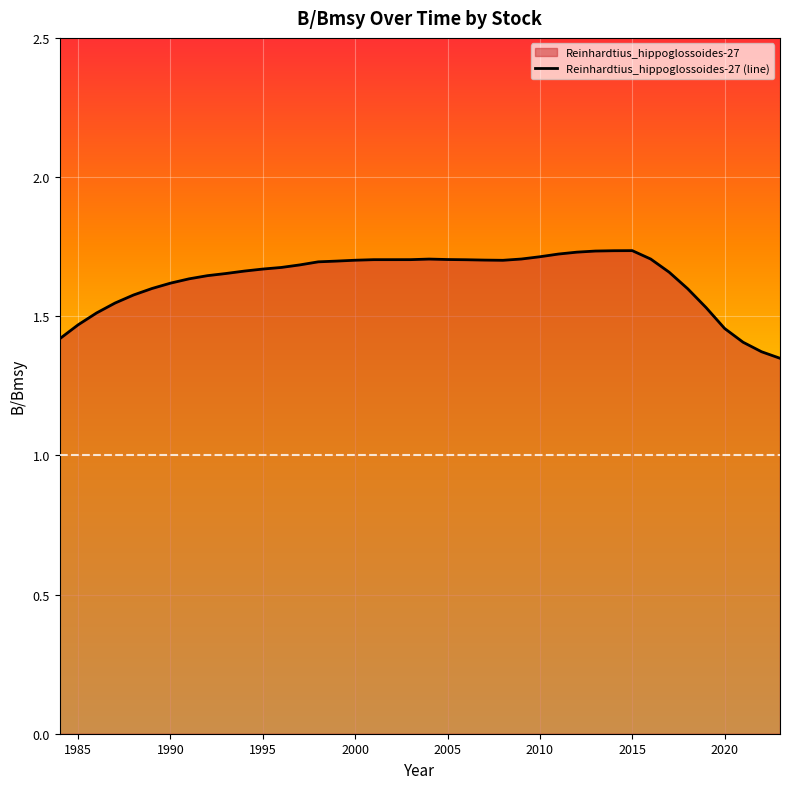

What is the difference between the maximum and minimum values?

0.4